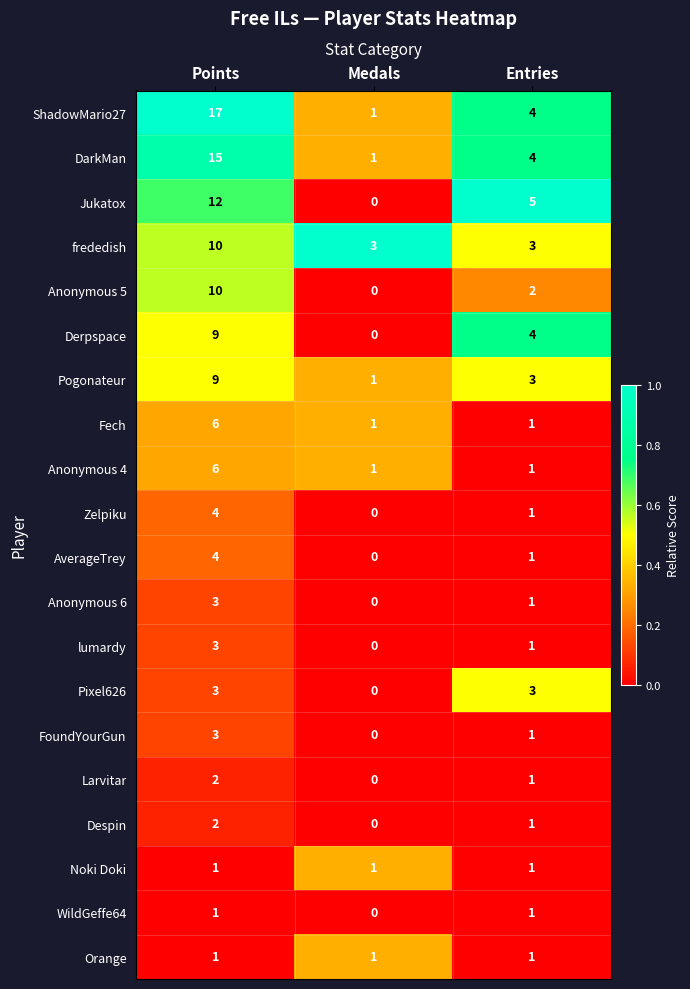

What is the total value across all series at Entries?

40